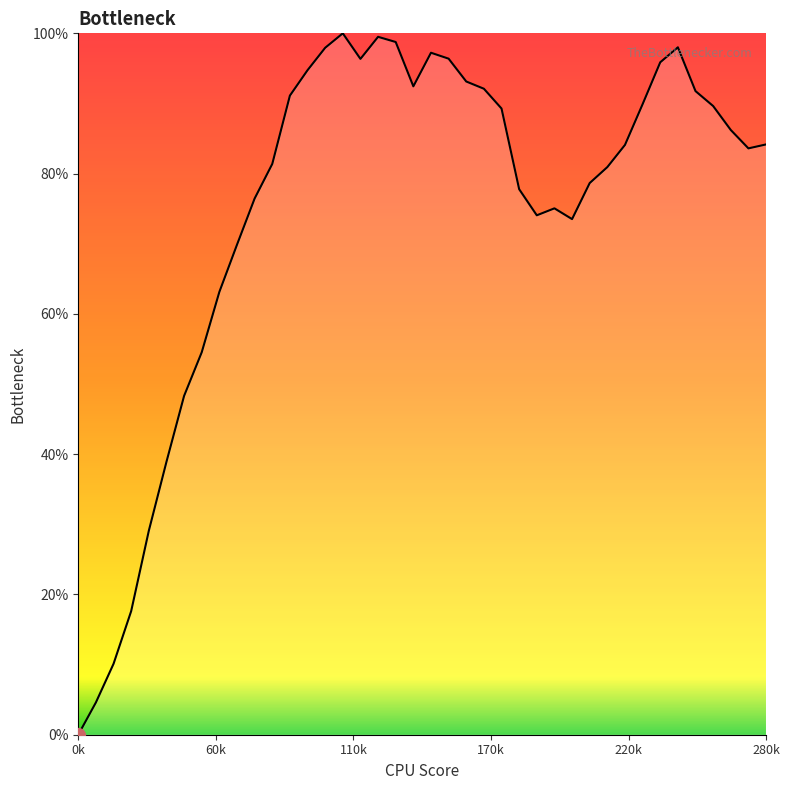

Reading left to right, transcribe all the data shown in this chart.

0.0	0.0	0.1	0.2	0.3	0.4	0.5	0.5	0.6	0.7	0.8	0.8	0.9	0.9	1.0	1.0	1.0	1.0	1.0	0.9	1.0	1.0	0.9	0.9	0.9	0.8	0.7	0.8	0.7	0.8	0.8	0.8	0.9	1.0	1.0	0.9	0.9	0.9	0.8	0.8